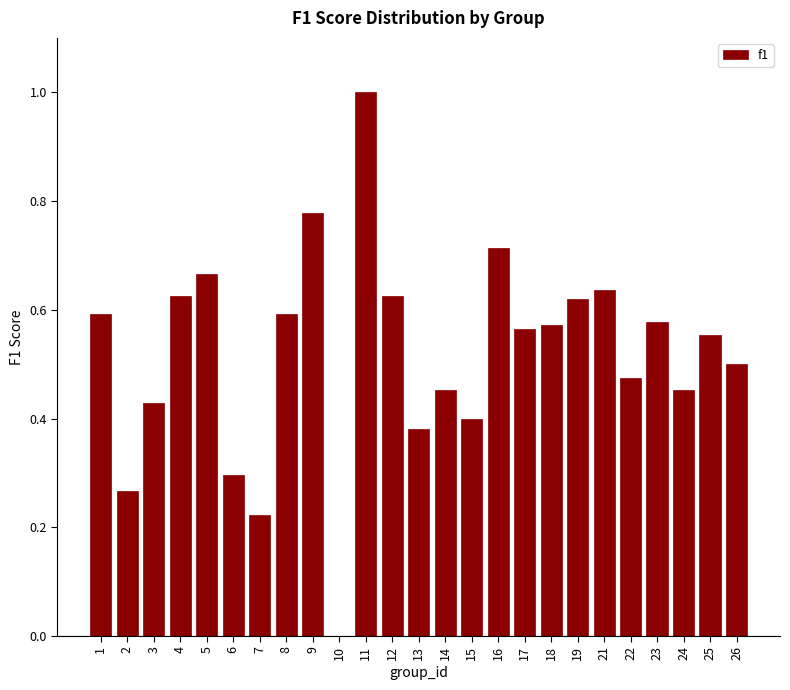

Between 14 and 6, which is larger?

14